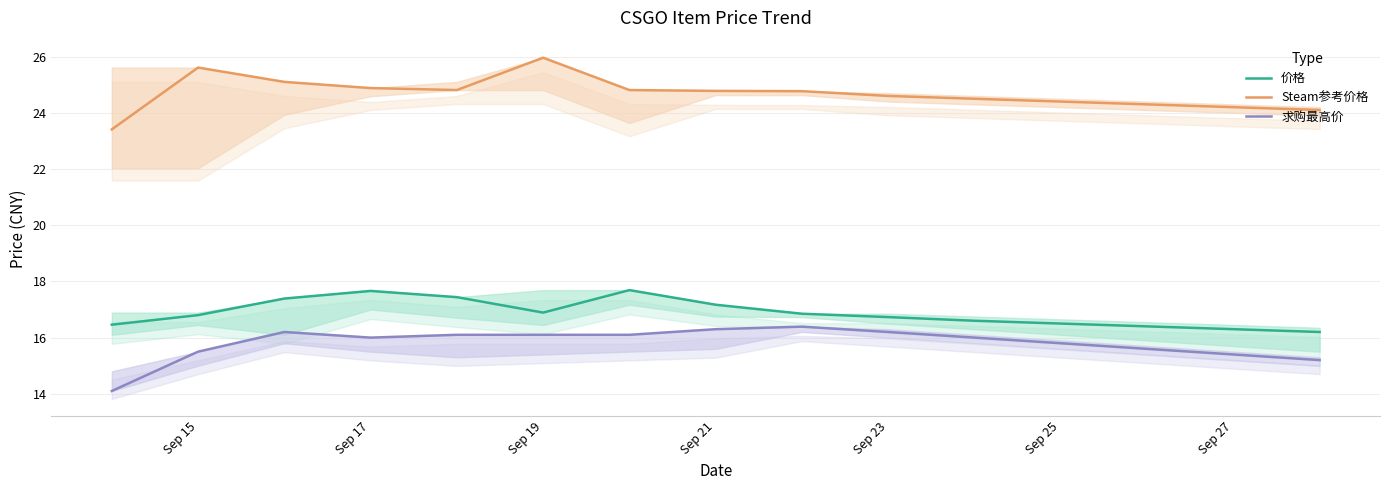

What is the smallest value displayed?

14.1